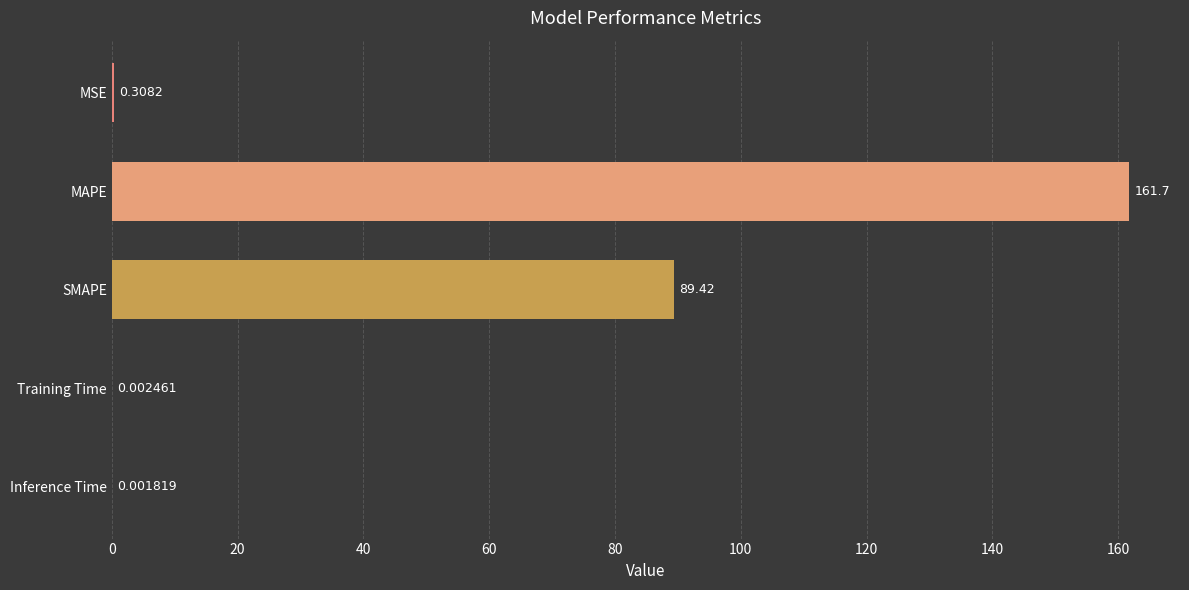

How many distinct data groups are displayed?

1